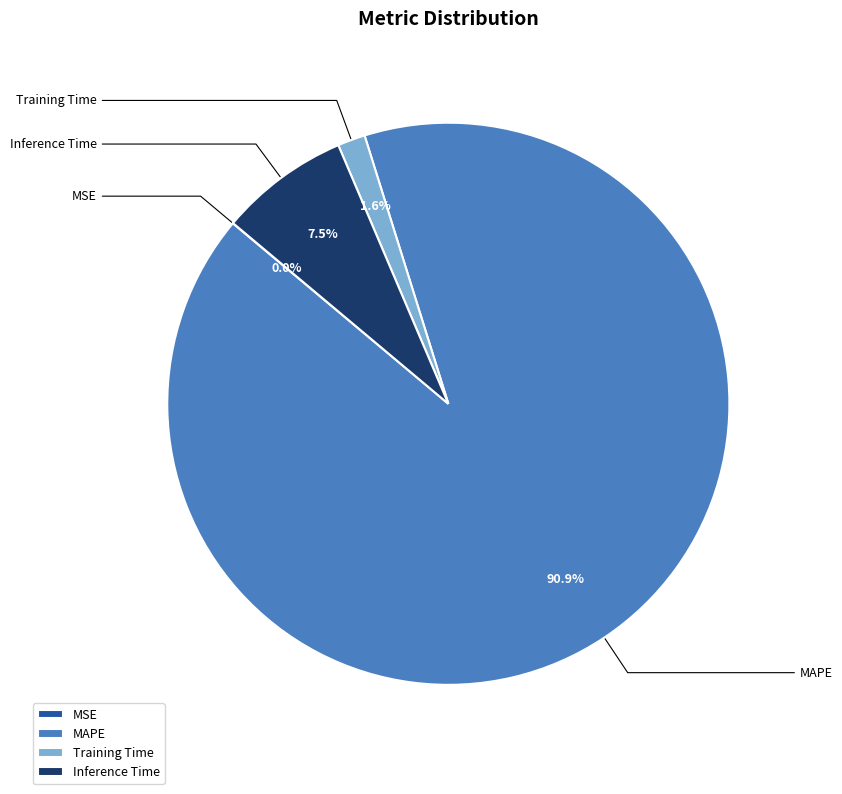

Does any single category account for the majority?

Yes